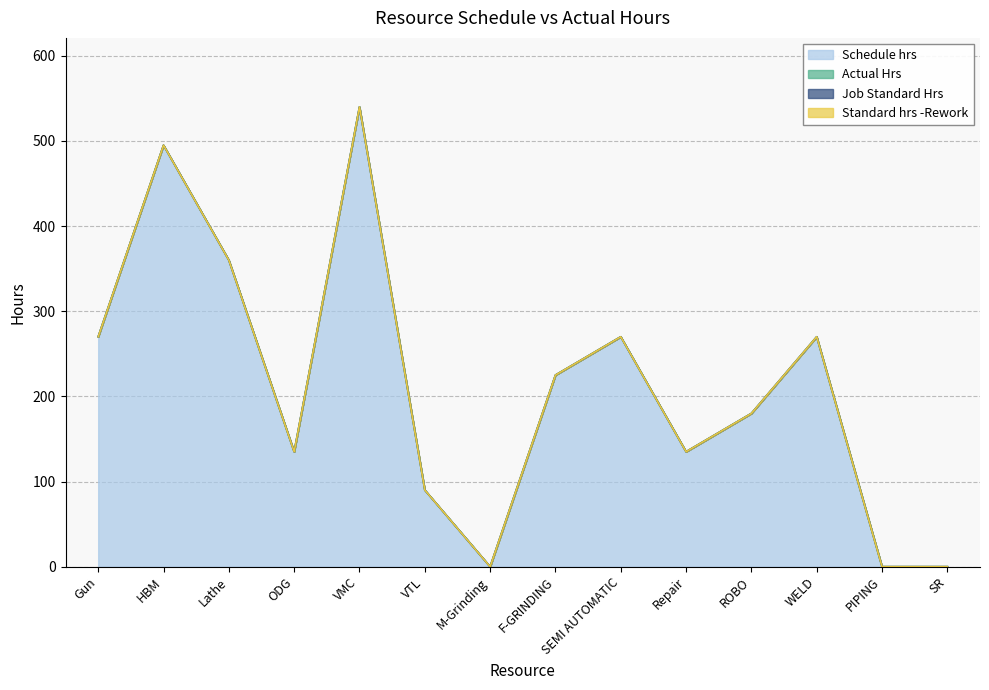

Does the chart have visible grid lines?

Yes